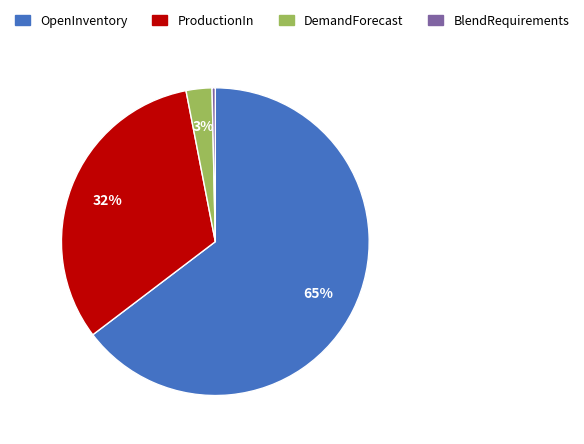

To the nearest percent, what is the average slice percentage?

25%